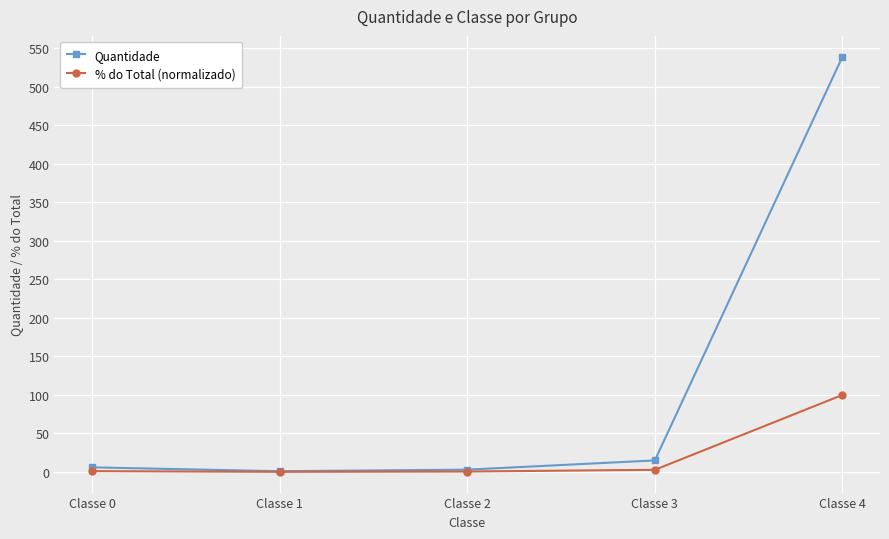

Rank the series by their average value, from lowest to highest.

% do Total (normalizado), Quantidade